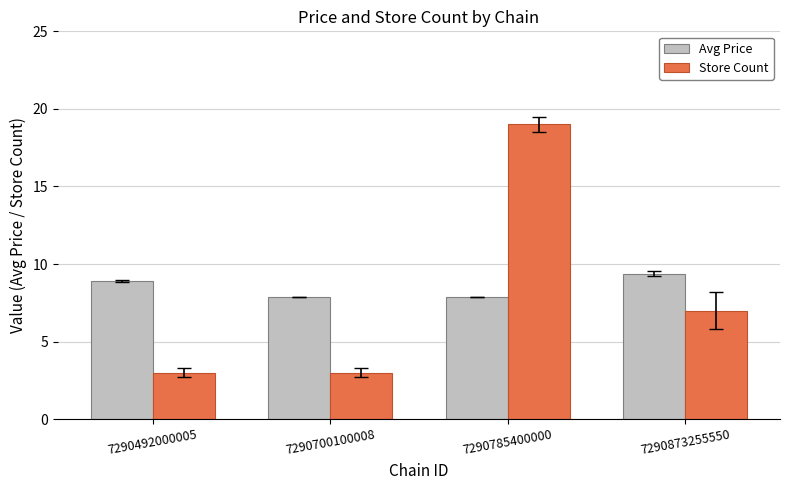

What is the difference between the maximum and minimum values in the Store Count series?

16.0